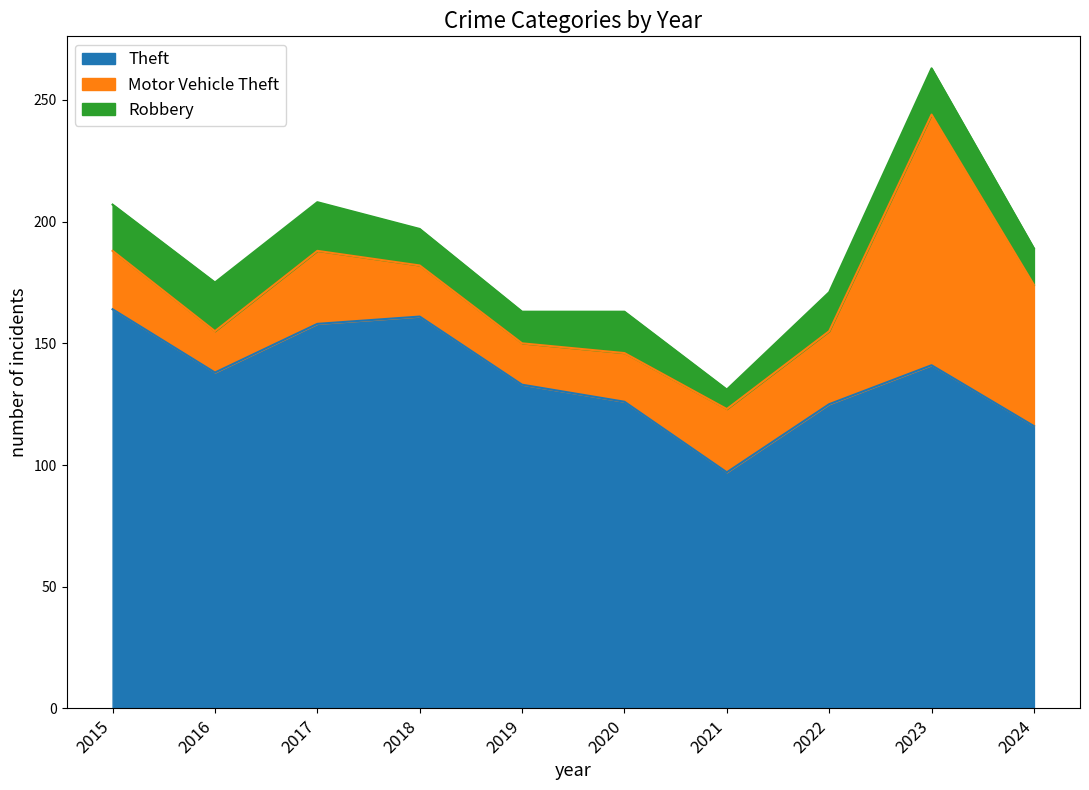

Reading left to right, transcribe all the data shown in this chart.

Theft: 2015=164	2016=138	2017=158	2018=161	2019=133	2020=126	2021=97	2022=125	2023=141	2024=116
Motor Vehicle Theft: 2015=24	2016=17	2017=30	2018=21	2019=17	2020=20	2021=26	2022=30	2023=103	2024=58
Robbery: 2015=19	2016=20	2017=20	2018=15	2019=13	2020=17	2021=8	2022=16	2023=19	2024=15